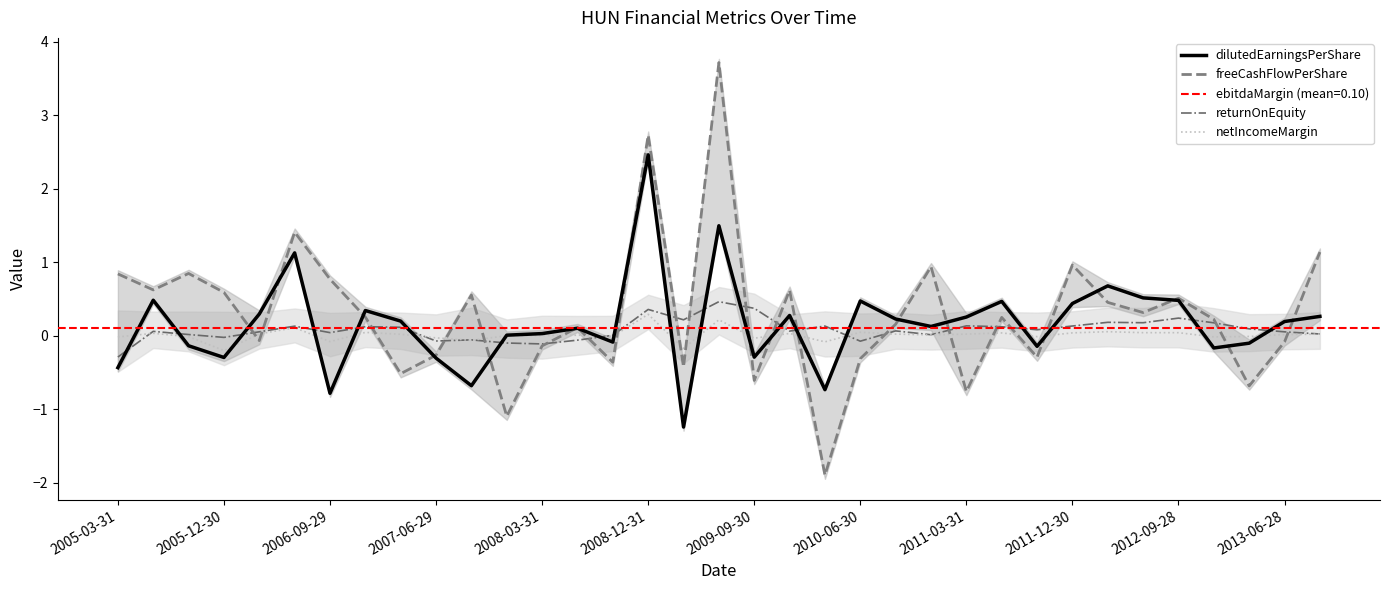

What is the minimum value for dilutedEarningsPerShare?

-1.2